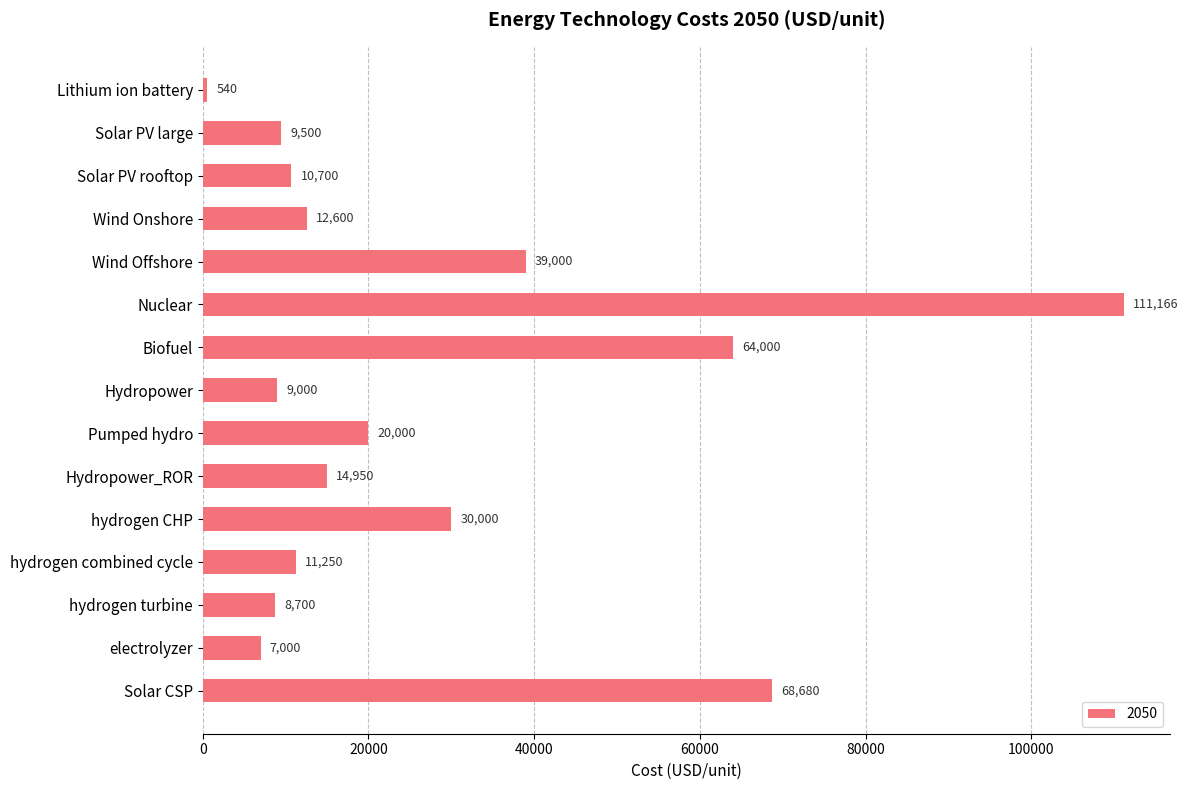

The value at Wind Offshore is 39000.0. True or false?

True